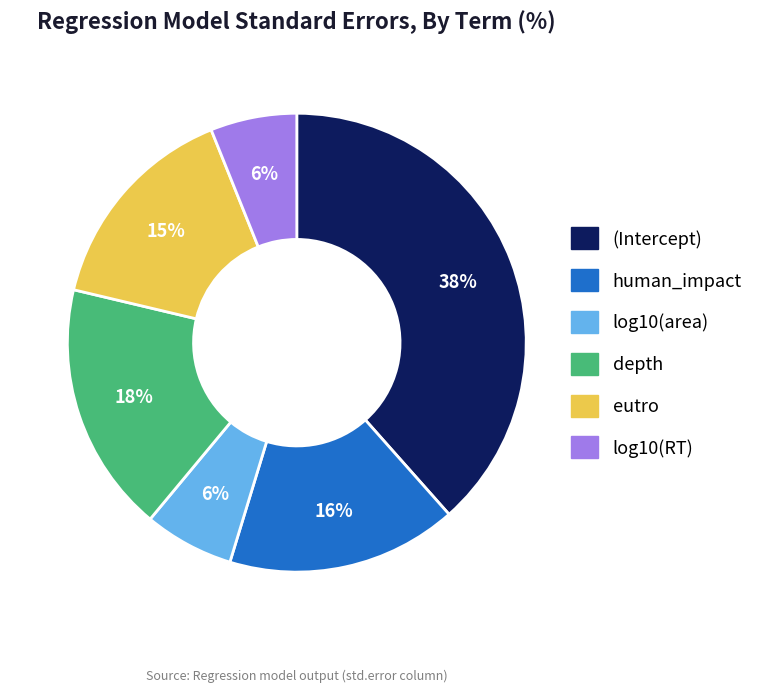

To the nearest percent, what is the difference between the largest and smallest slice percentages?

32%